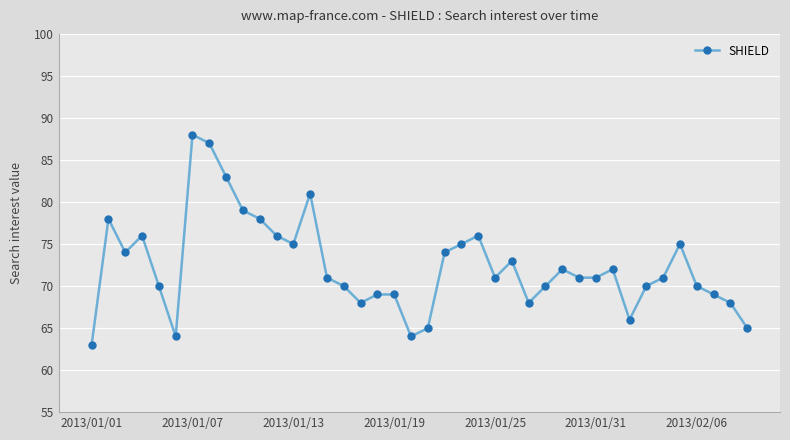

What is the difference between the second highest and second lowest values?

23